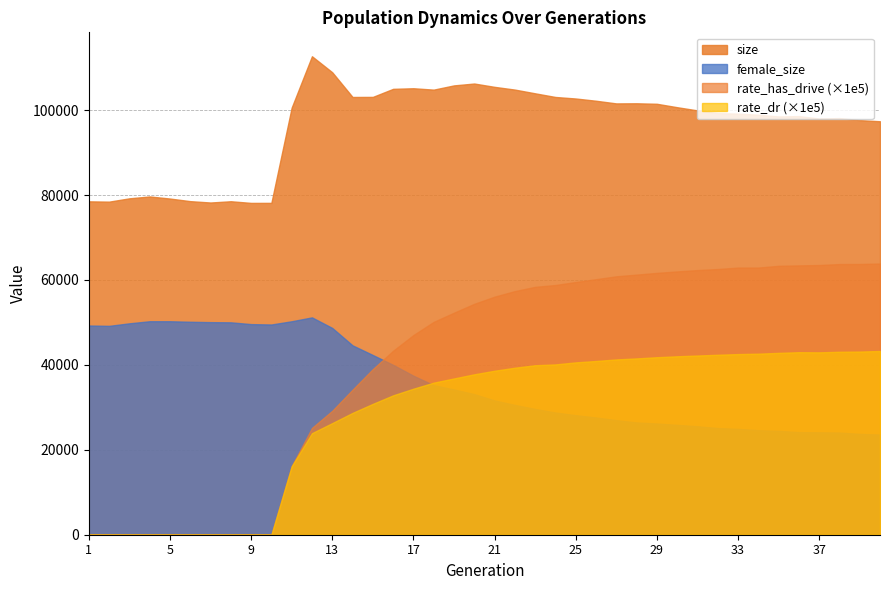

The value of female_size at 17 is 50806.4. True or false?

False